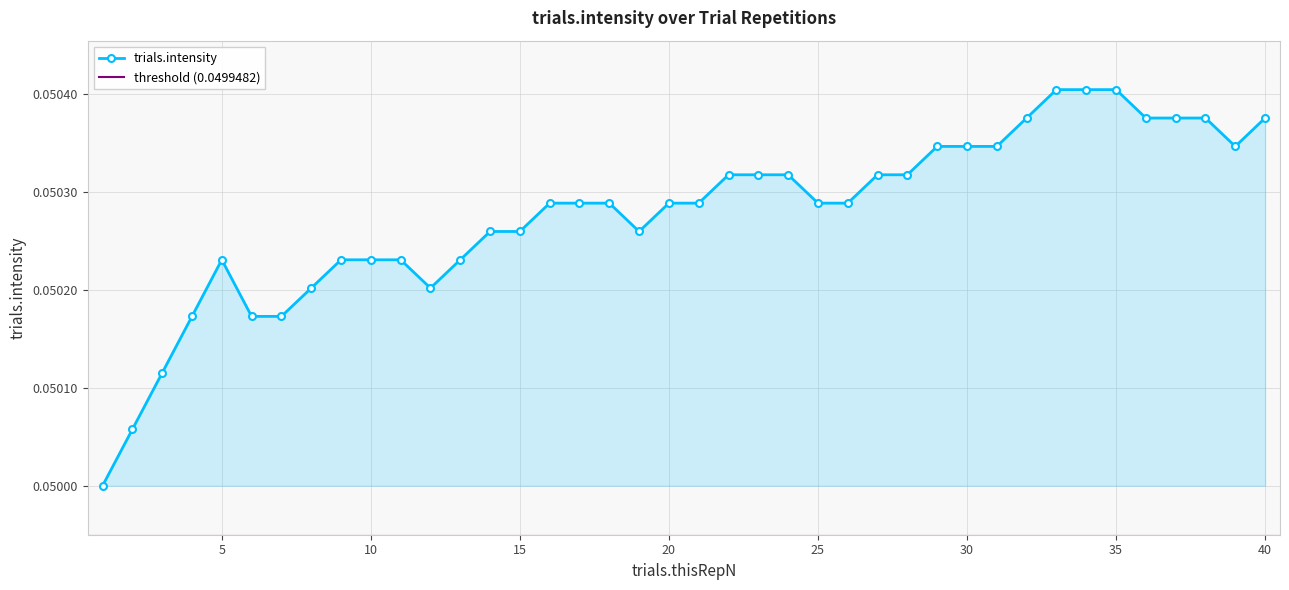

How many distinct data groups are displayed?

1